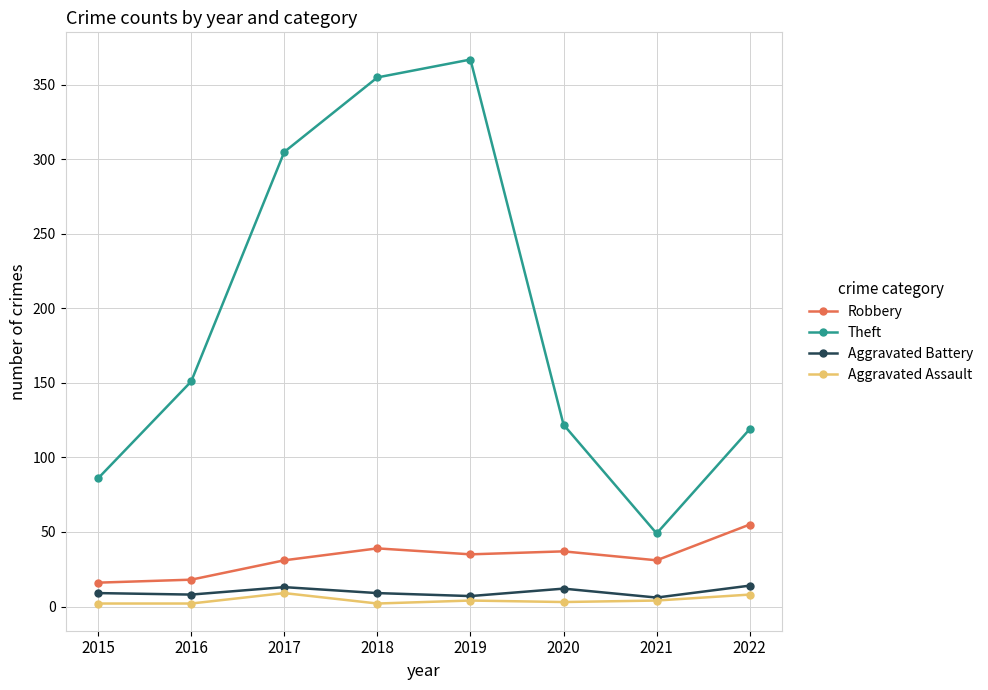

The value of Aggravated Battery at 2022 is 14. True or false?

True